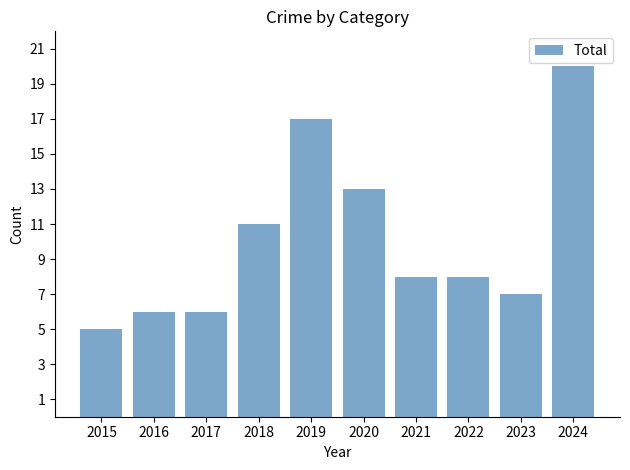

What is the approximate value at 2024?

20